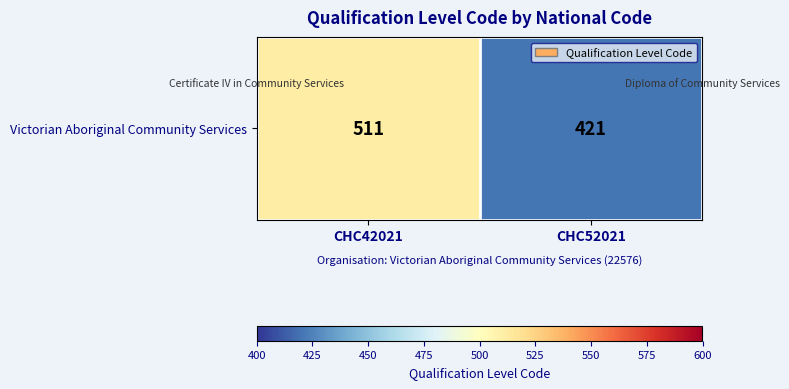

What value does the data have at CHC52021, to the nearest 10?

420